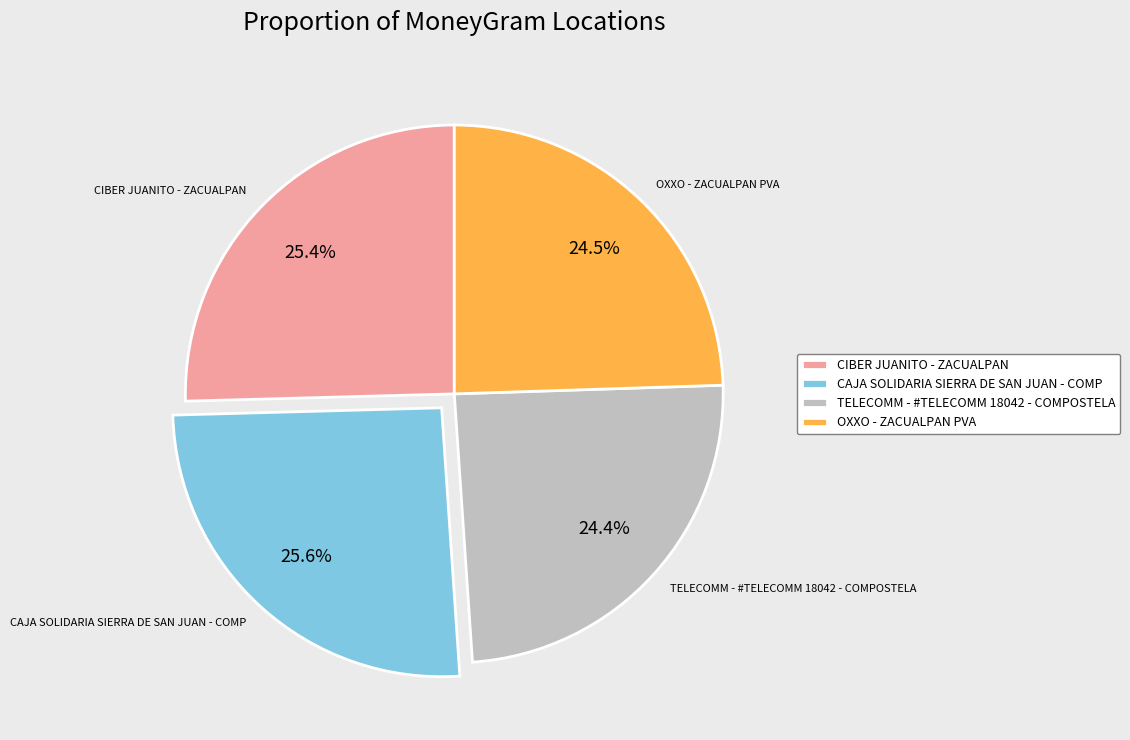

To the nearest percent, what is the combined percentage of CAJA SOLIDARIA SIERRA DE SAN JUAN - COMP and OXXO - ZACUALPAN PVA?

50%